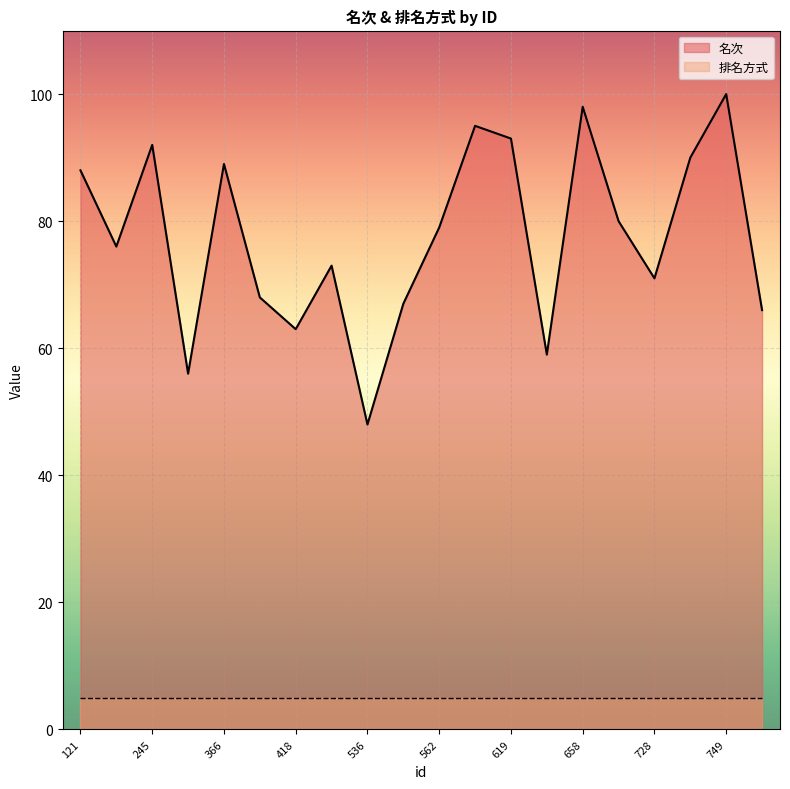

Rank the categories by value from lowest to highest.

536, 354, 648, 418, 750, 556, 387, 728, 514, 242, 562, 675, 121, 366, 746, 245, 619, 593, 658, 749